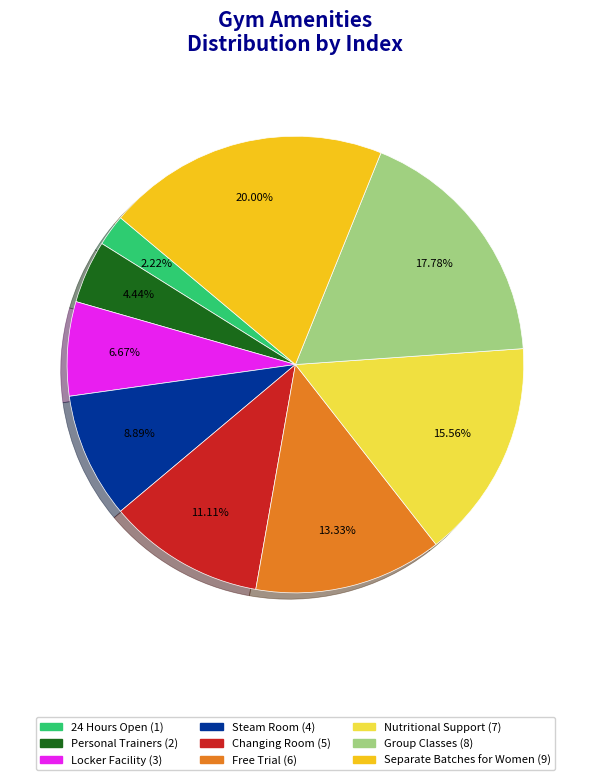

Is Nutritional Support the majority of the pie?

No